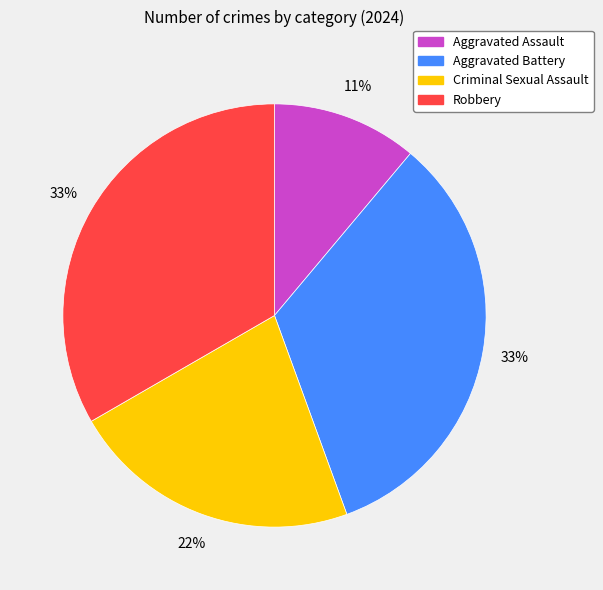

To the nearest percent, what is the combined percentage of Aggravated Assault and Robbery?

44%